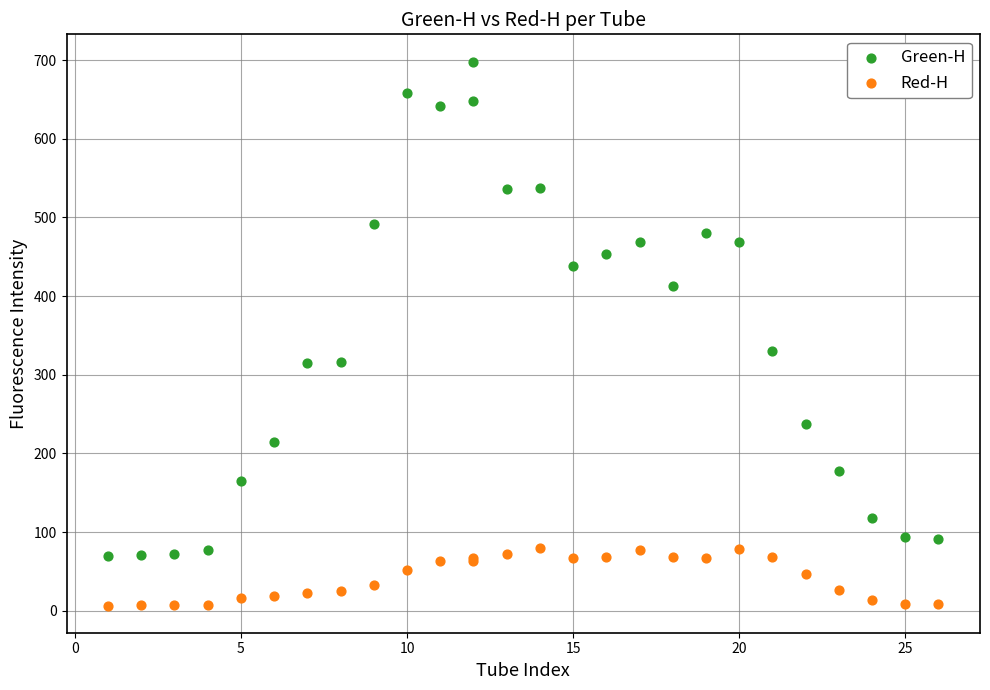

Which series reaches the maximum Y coordinate?

Green-H